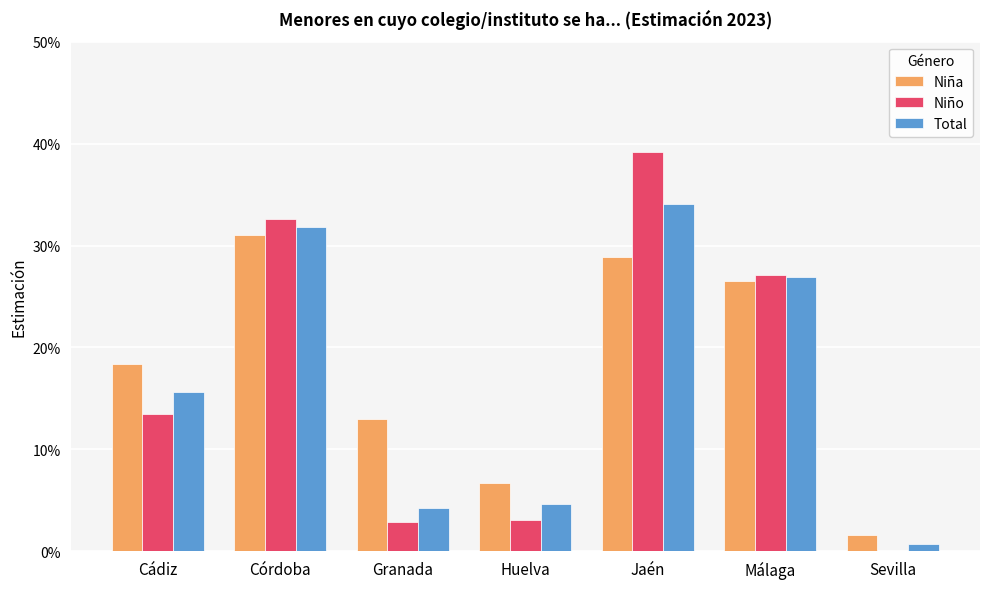

What are all the series names shown in the legend?

Niña, Niño, Total